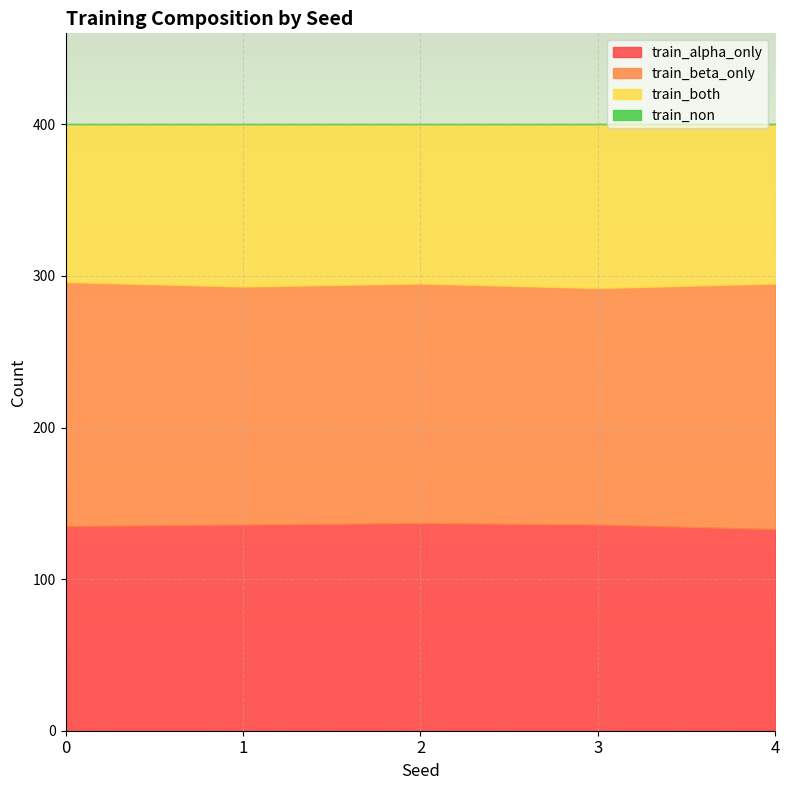

Between 0 and 1, which series saw the biggest shift?

train_both